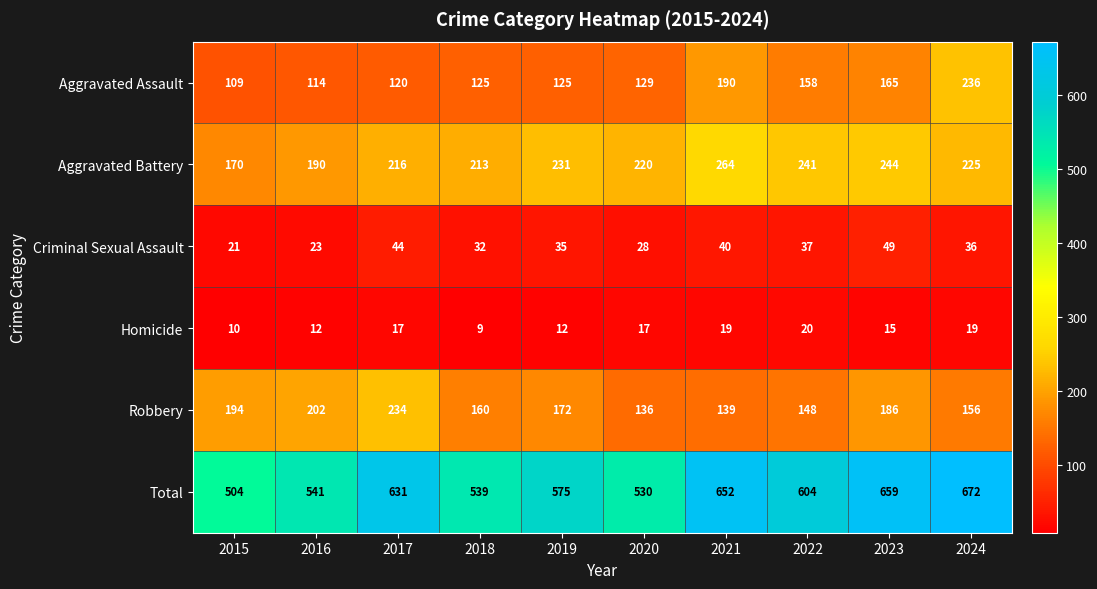

What is the total value across all series at 2015?

1008